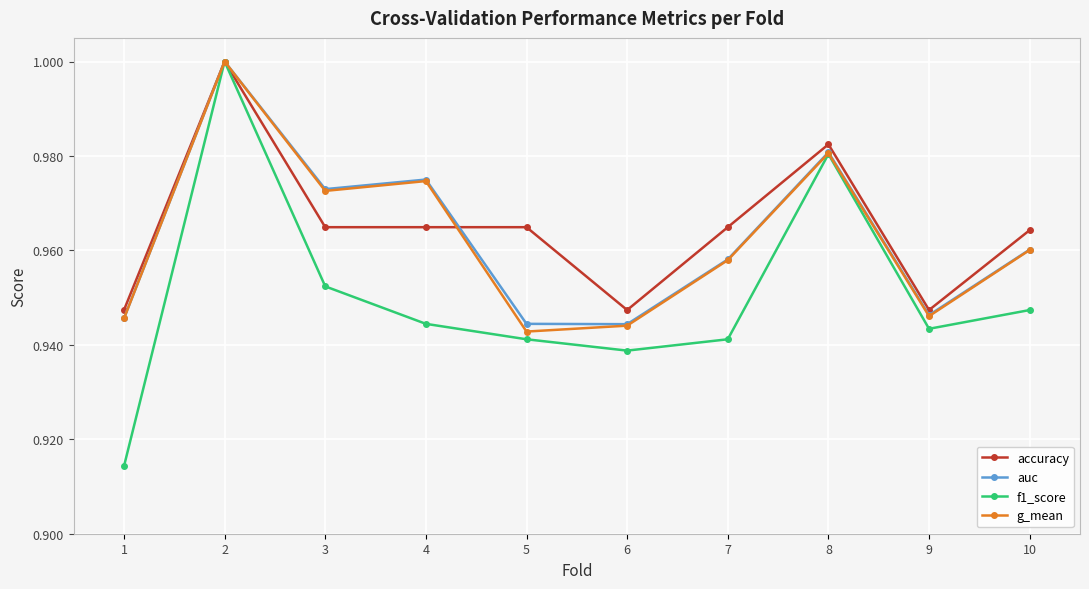

How many lines are shown in the chart?

4